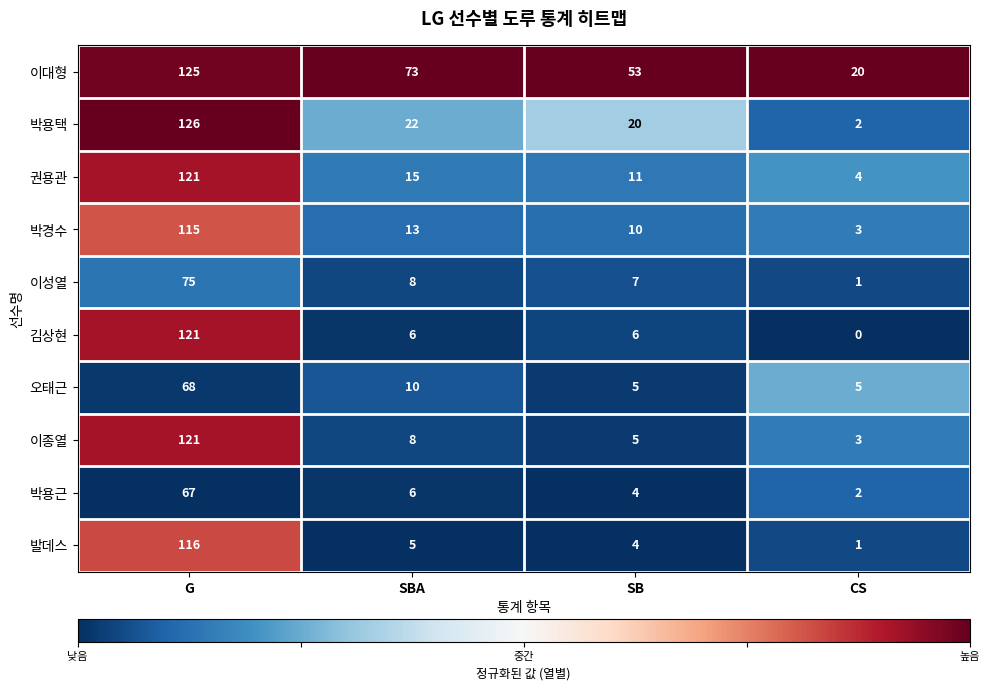

Where is 이대형 nearest to the value 72?

SBA